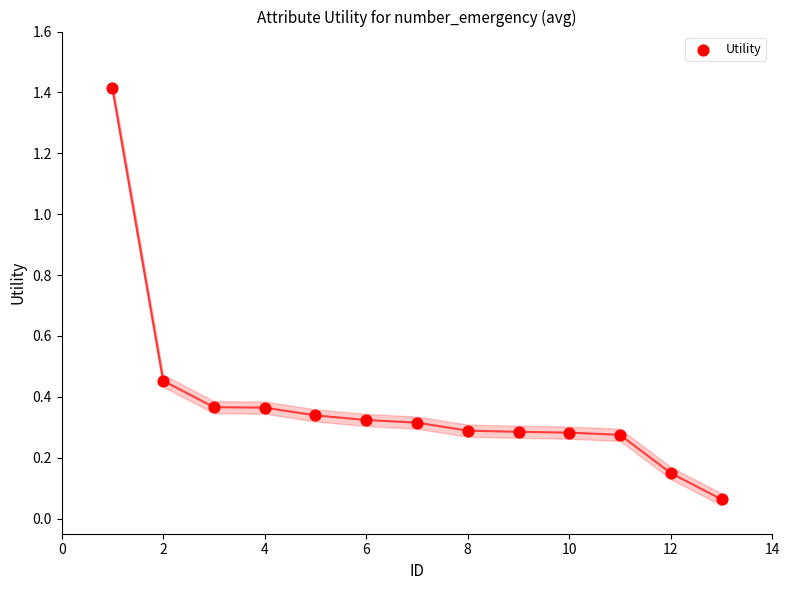

What is the range of Y values (max minus min)?

1.4